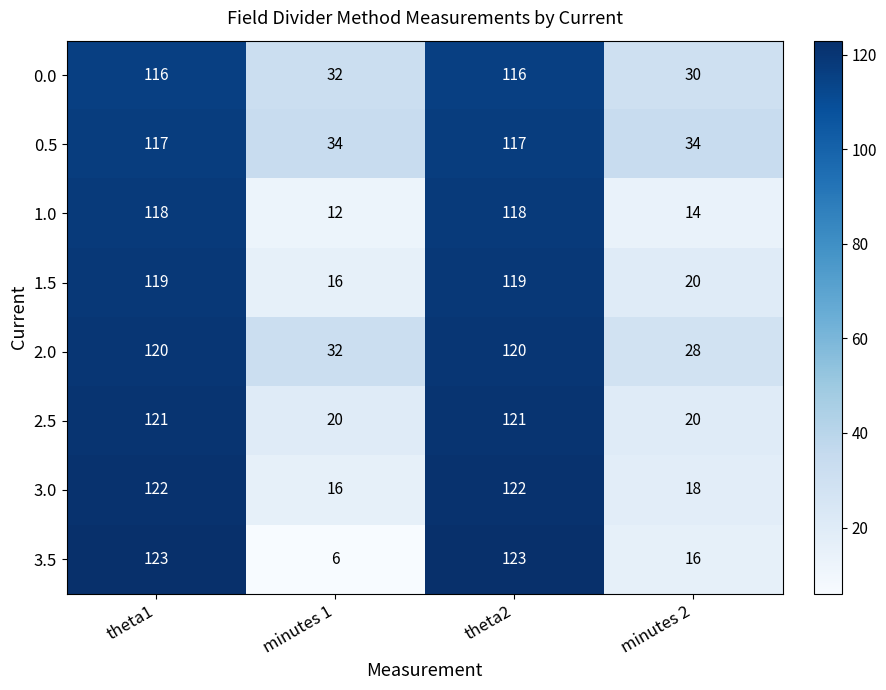

What is the smallest value displayed?

6